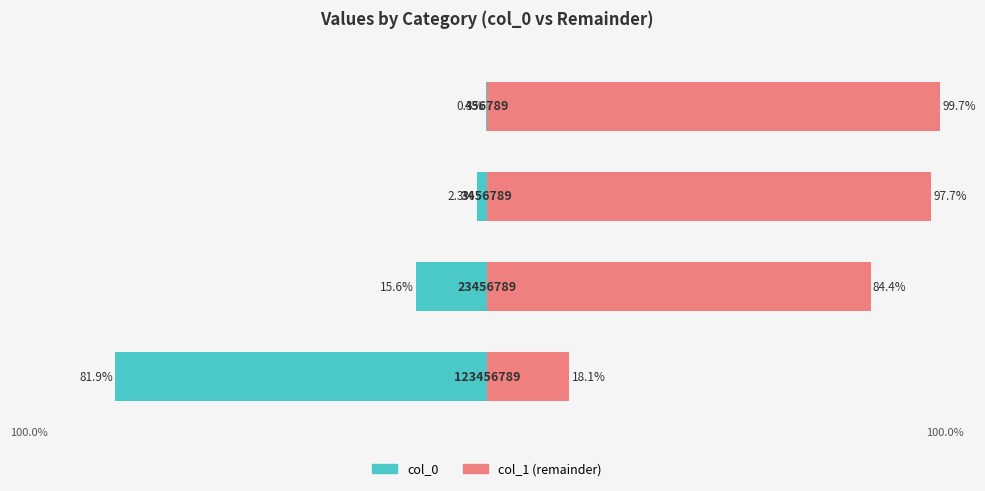

List the labels in order of col_0 value, smallest first.

0, 1, 2, 3